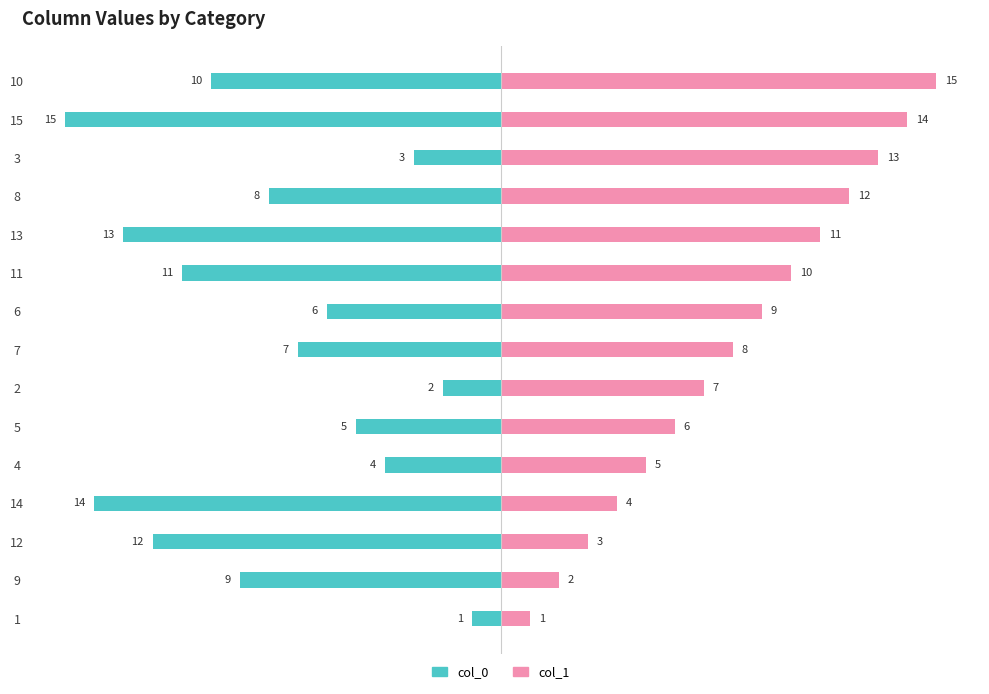

How many bars are there in total?

30